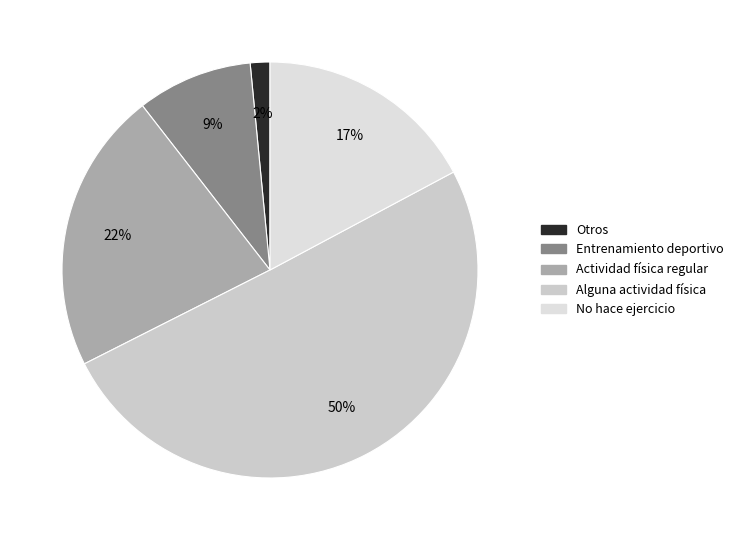

How many segments does this pie chart have?

5